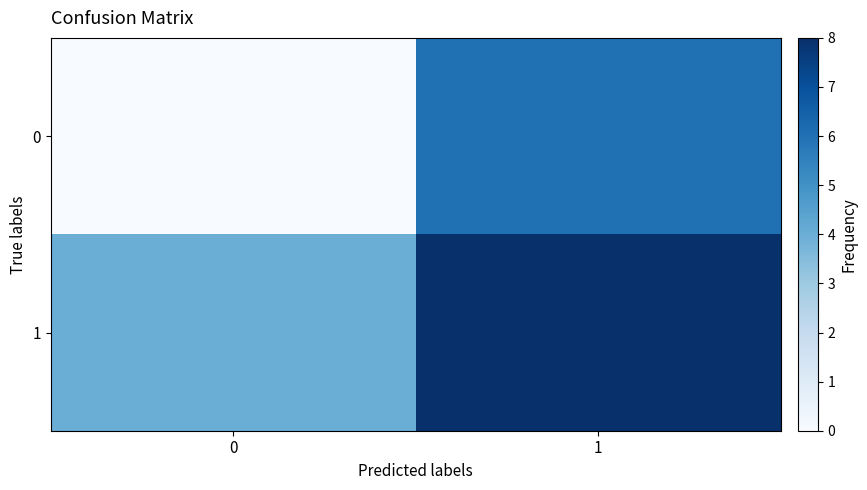

List the series in order of their peak value, highest first.

1, 0